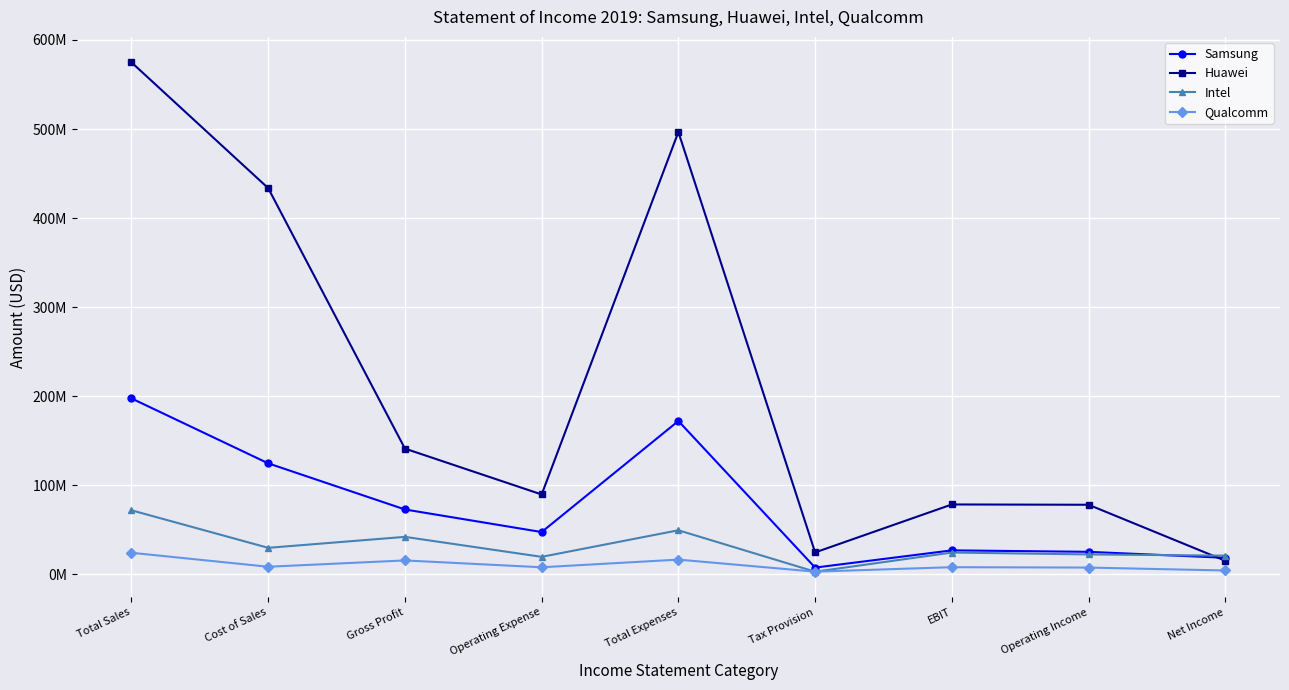

Between Total Expenses and Net Income, which series saw the biggest shift?

Huawei